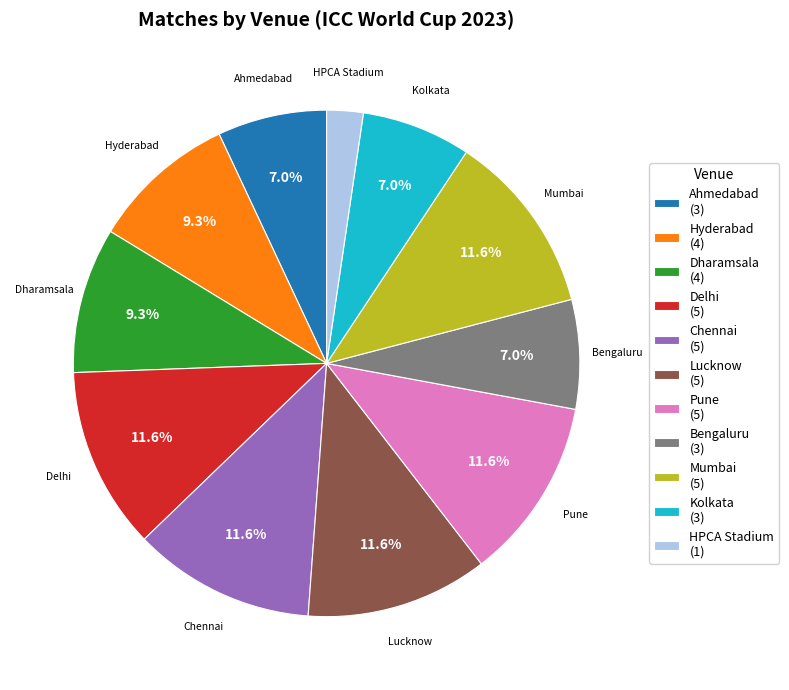

Do Ahmedabad (3) and Pune (5) together represent more than half of the pie?

No